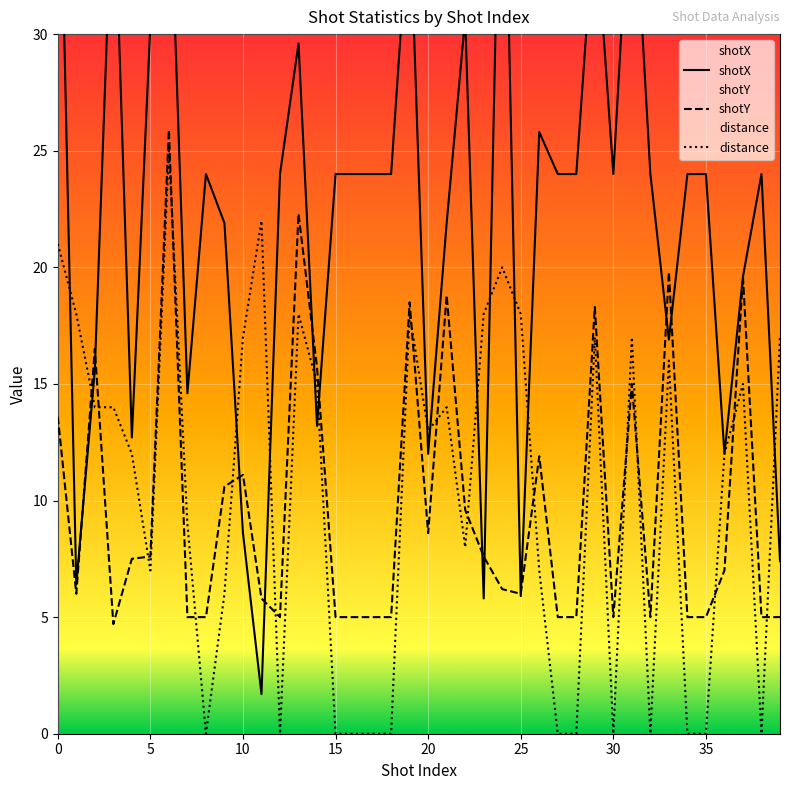

How many data points in shotX are less than 24?

16